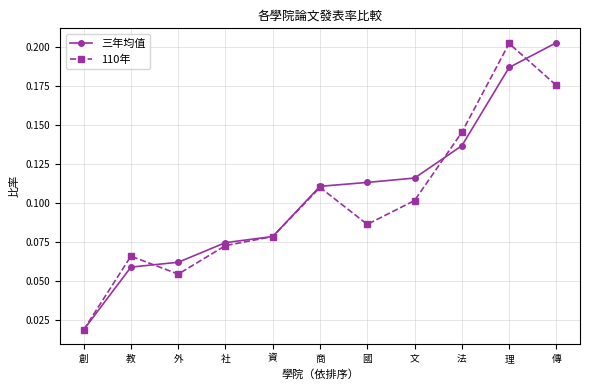

What is the label of the 1st point from the right?

傳